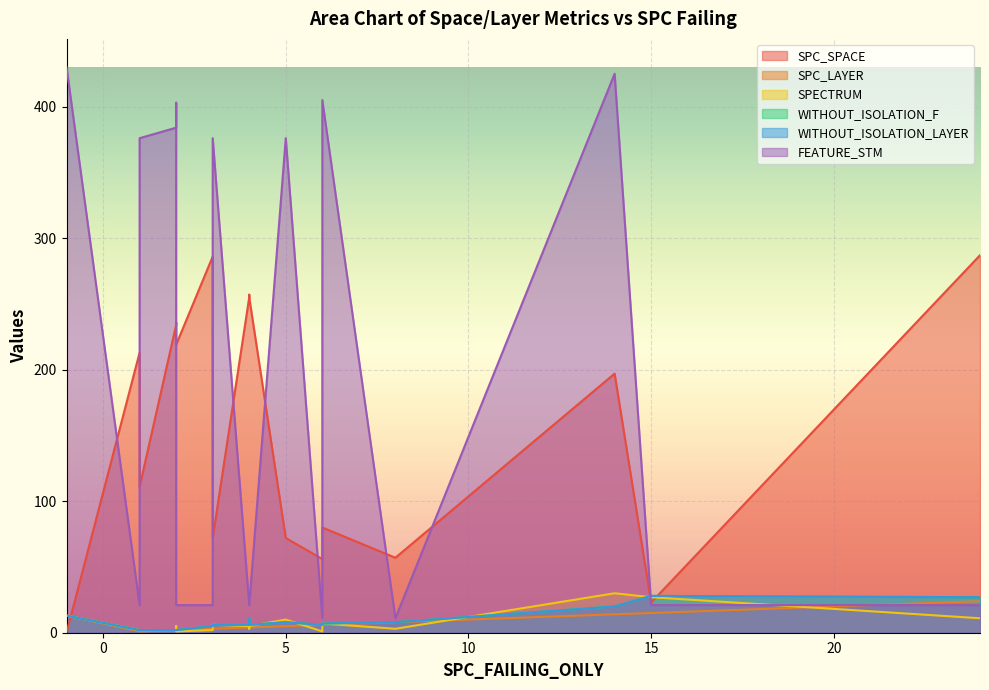

Is it true that SPECTRUM equals 1 at 8?

False